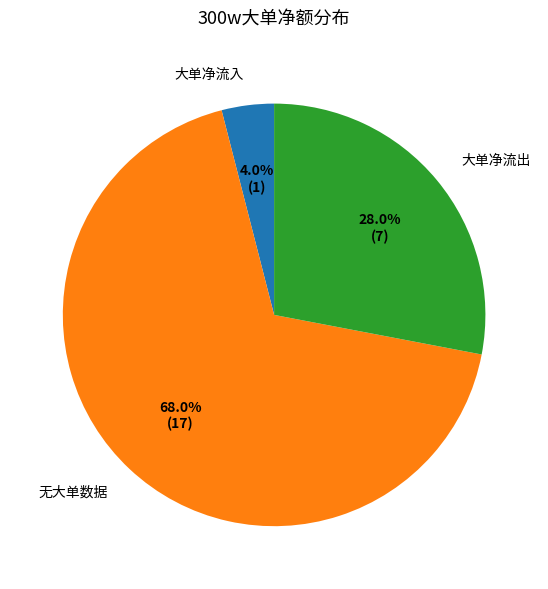

How much of the chart is everything except 大单净流出?

72.0%